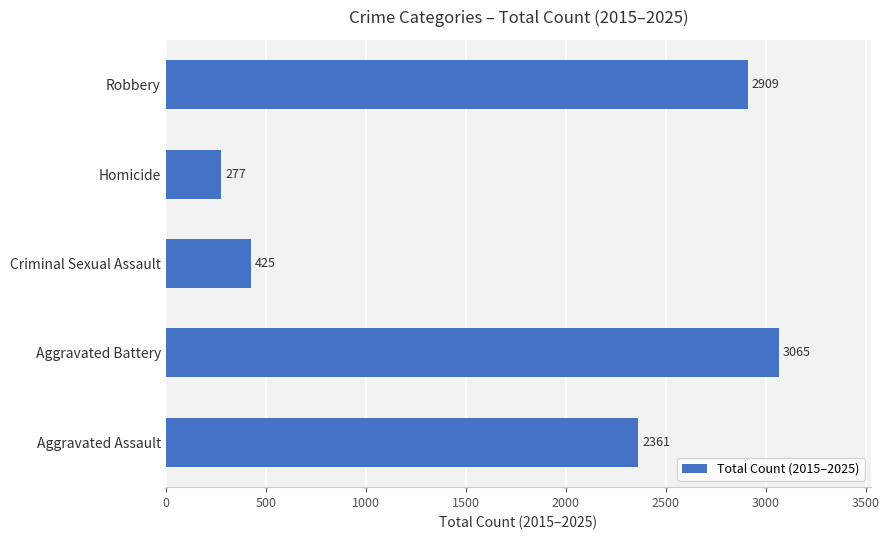

True or false: the data shows 3065 at Aggravated Battery.

True